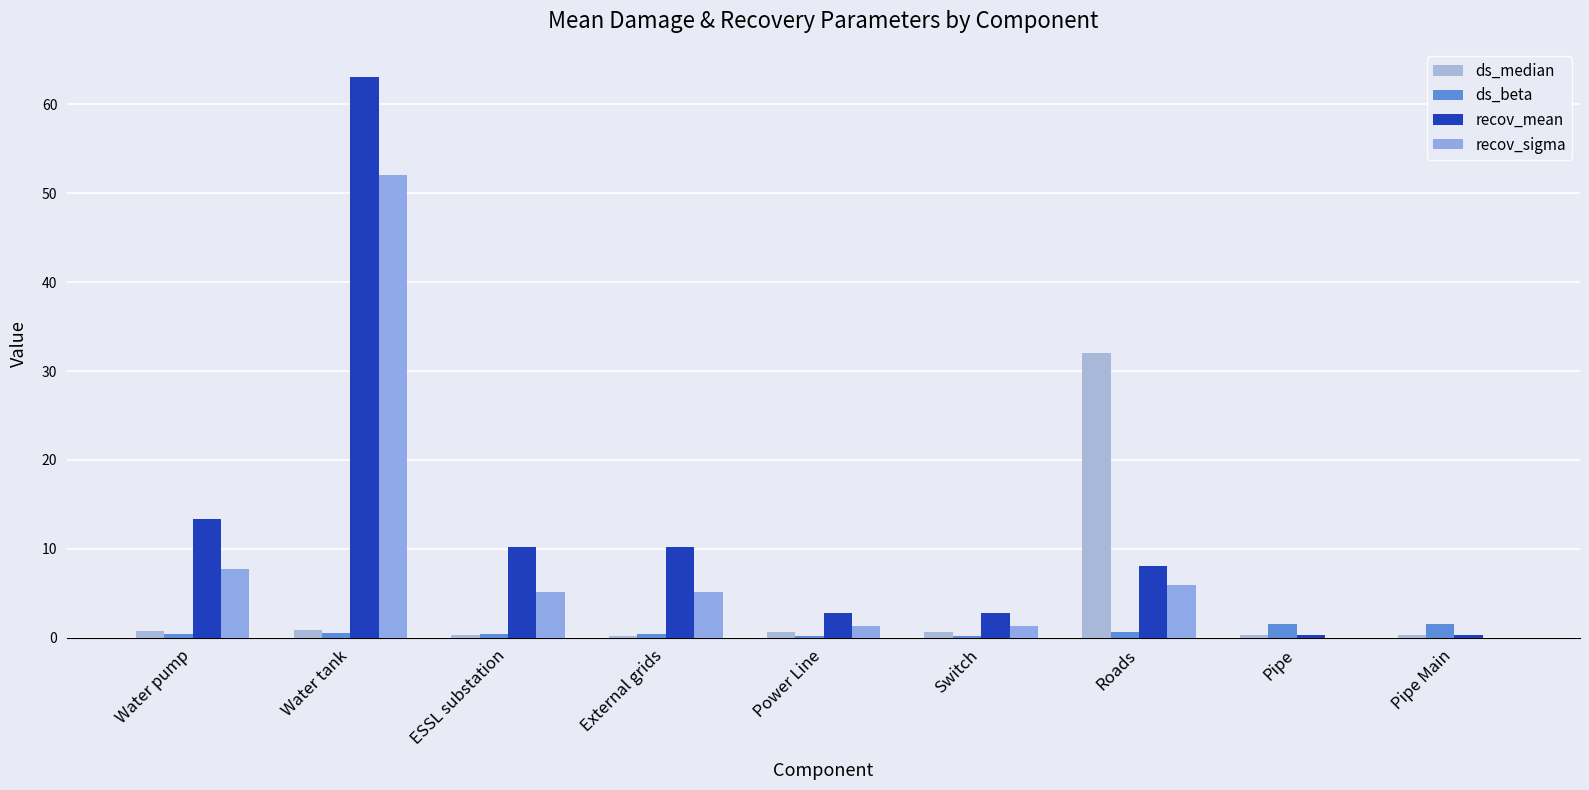

What are all the series names shown in the legend?

ds_median, ds_beta, recov_mean, recov_sigma